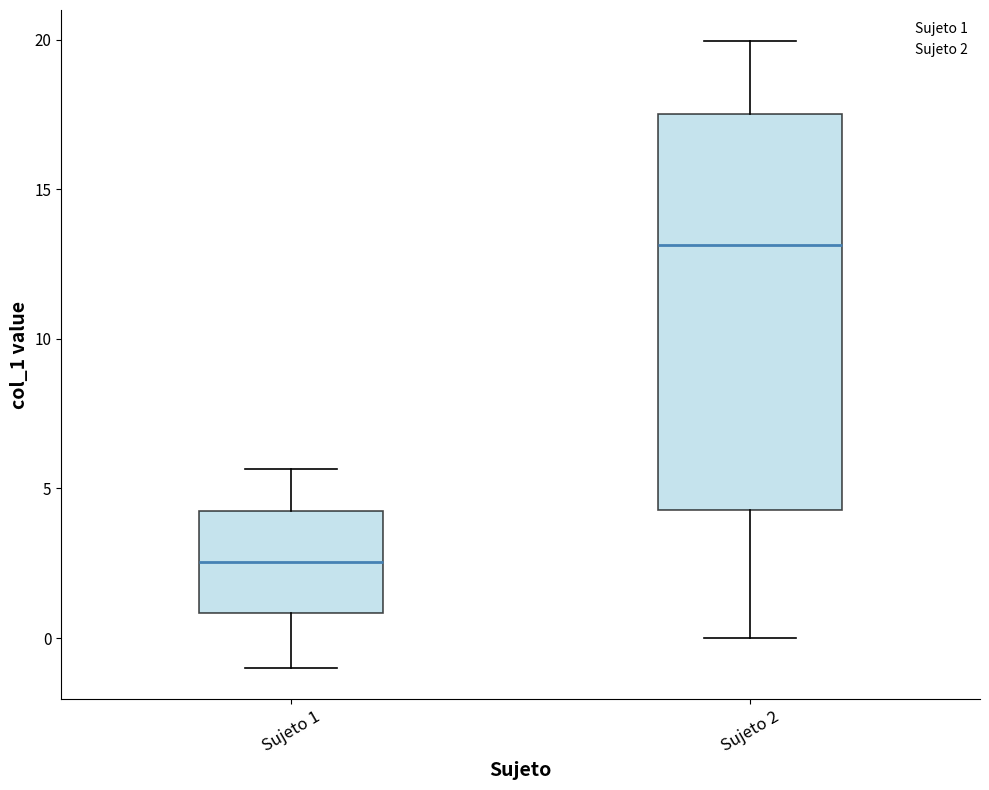

Where does the lower whisker of the box for Sujeto 1 end on the y-axis? The values are not printed on the chart, so give them approximately, as read against the axis.

-1.0